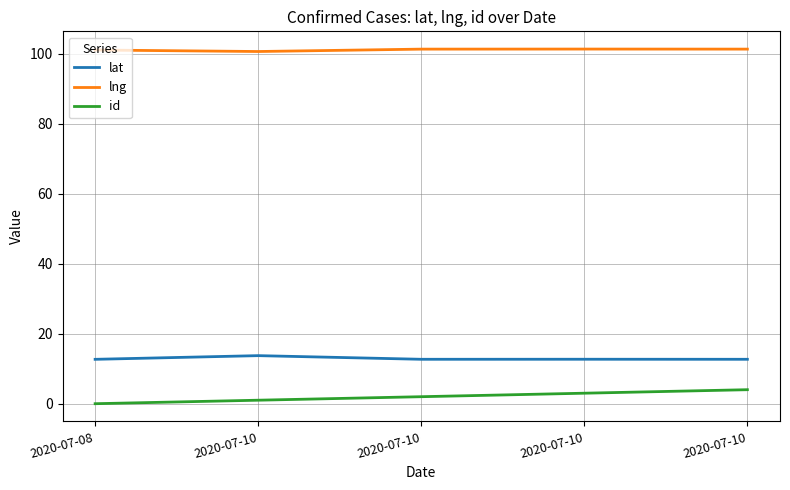

Does the chart have visible grid lines?

Yes